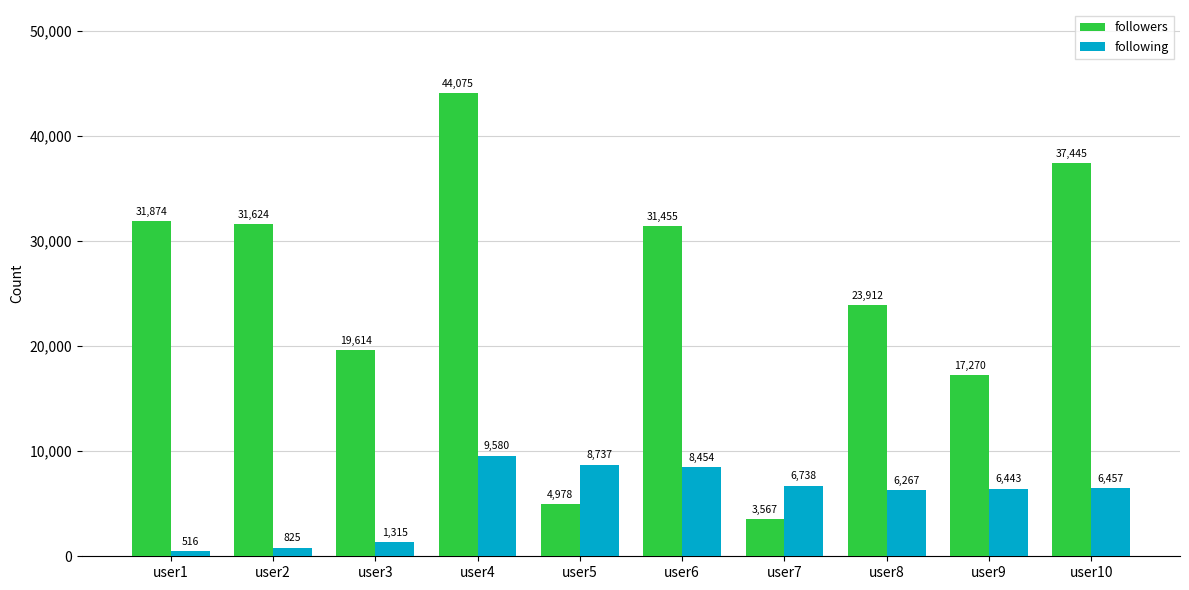

Is it true that following equals 10935 at user8?

False